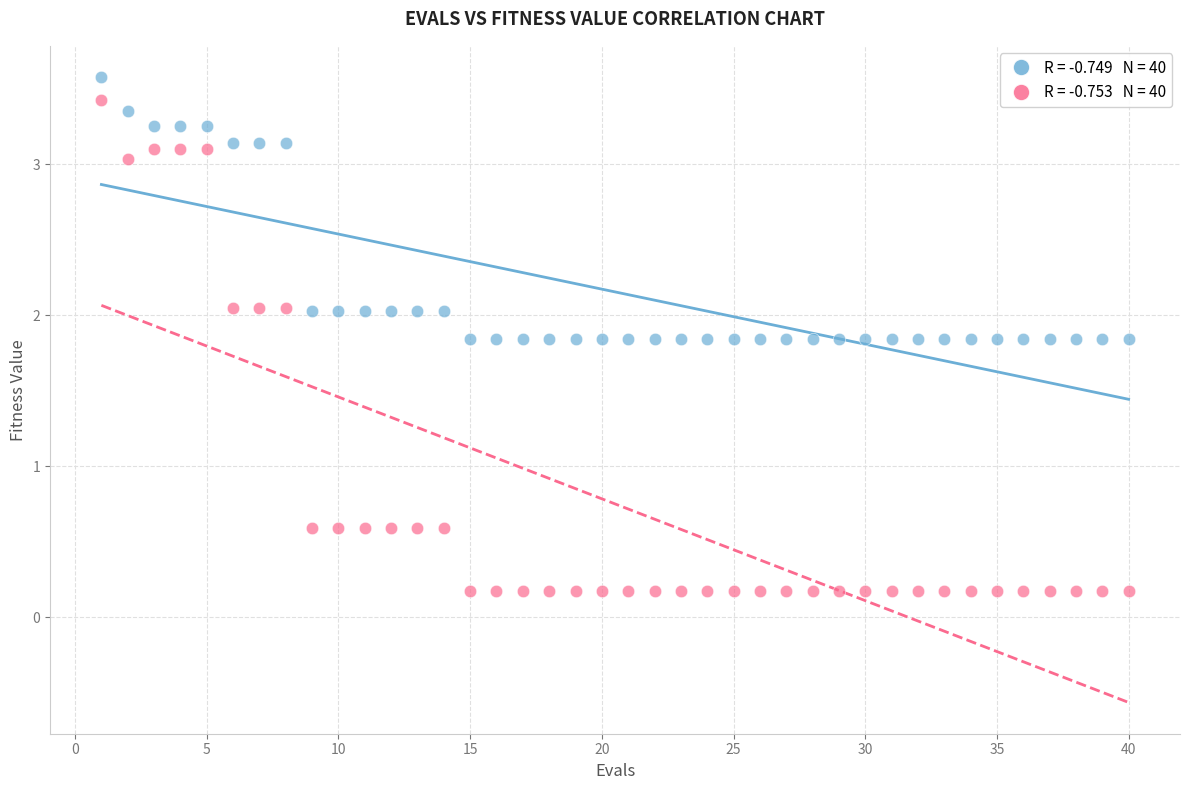

Across all data points, what is the range of Y values (max minus min)?

3.4